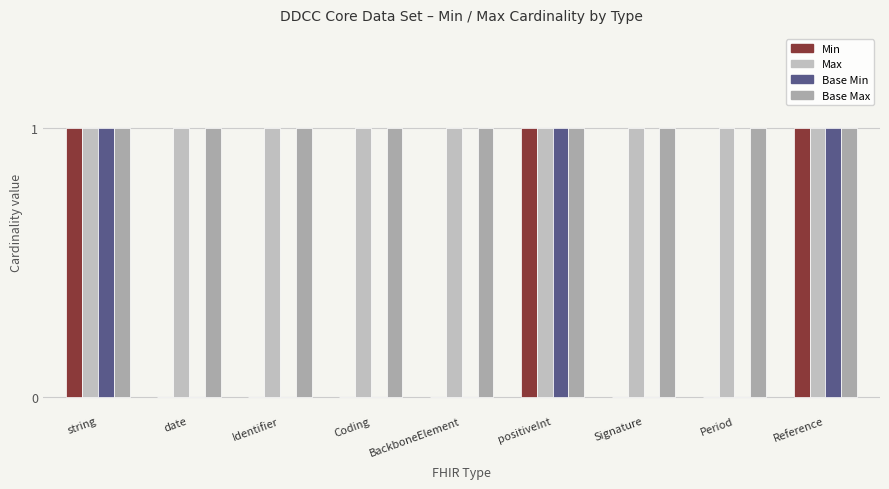

What is the label of the 4th bar from the right?

positiveInt